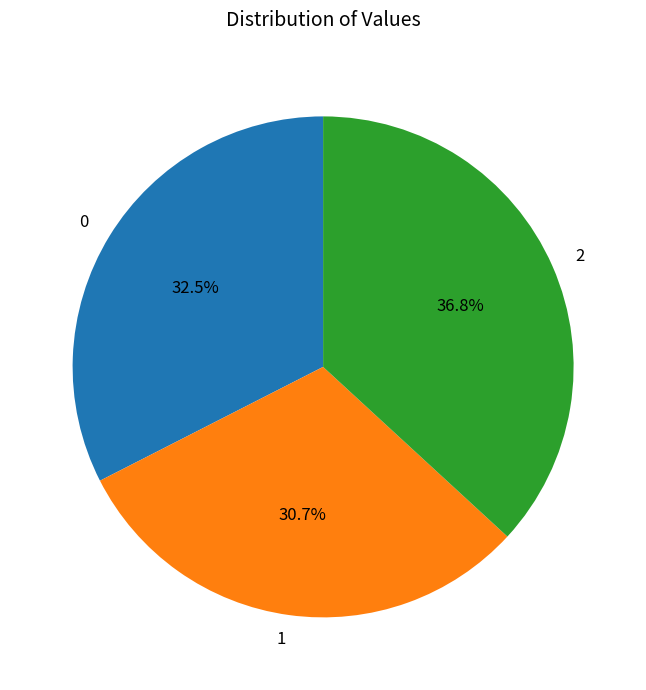

To the nearest percent, what is the difference between the 1 and 0 slice percentages?

2%